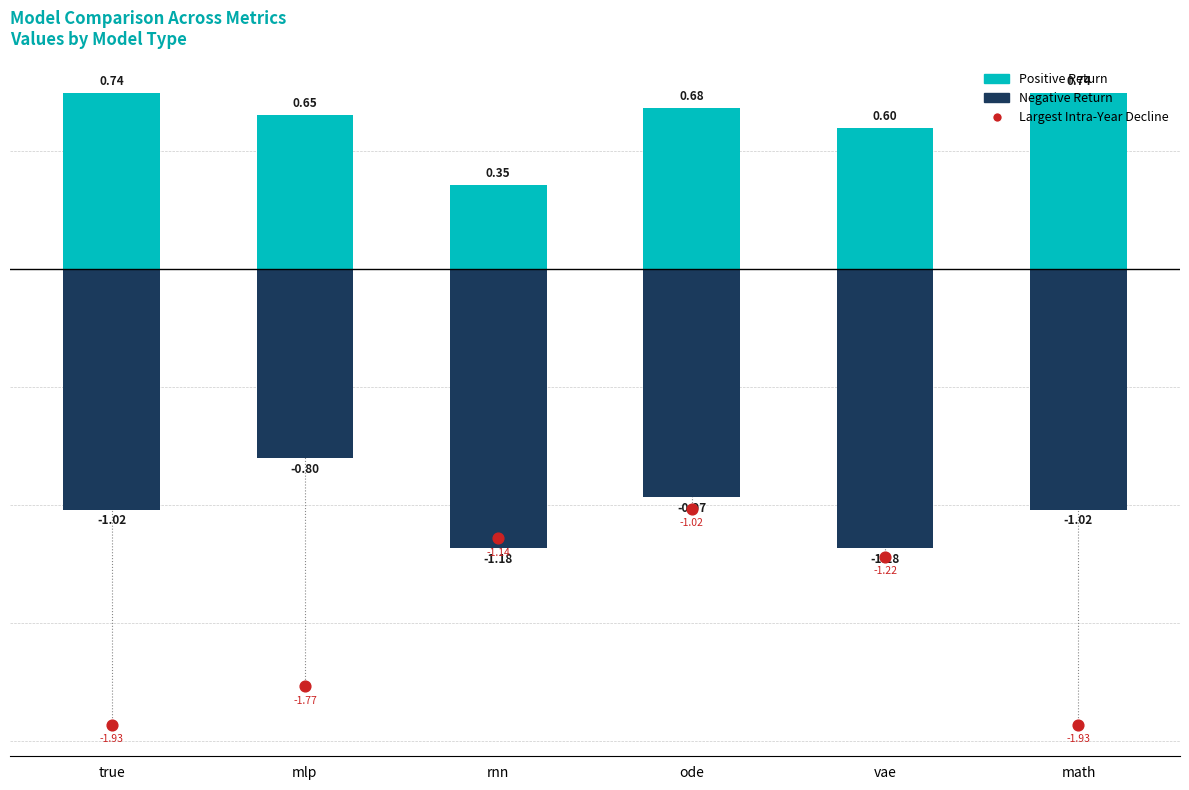

Which series contains the highest Y value?

Positive Return